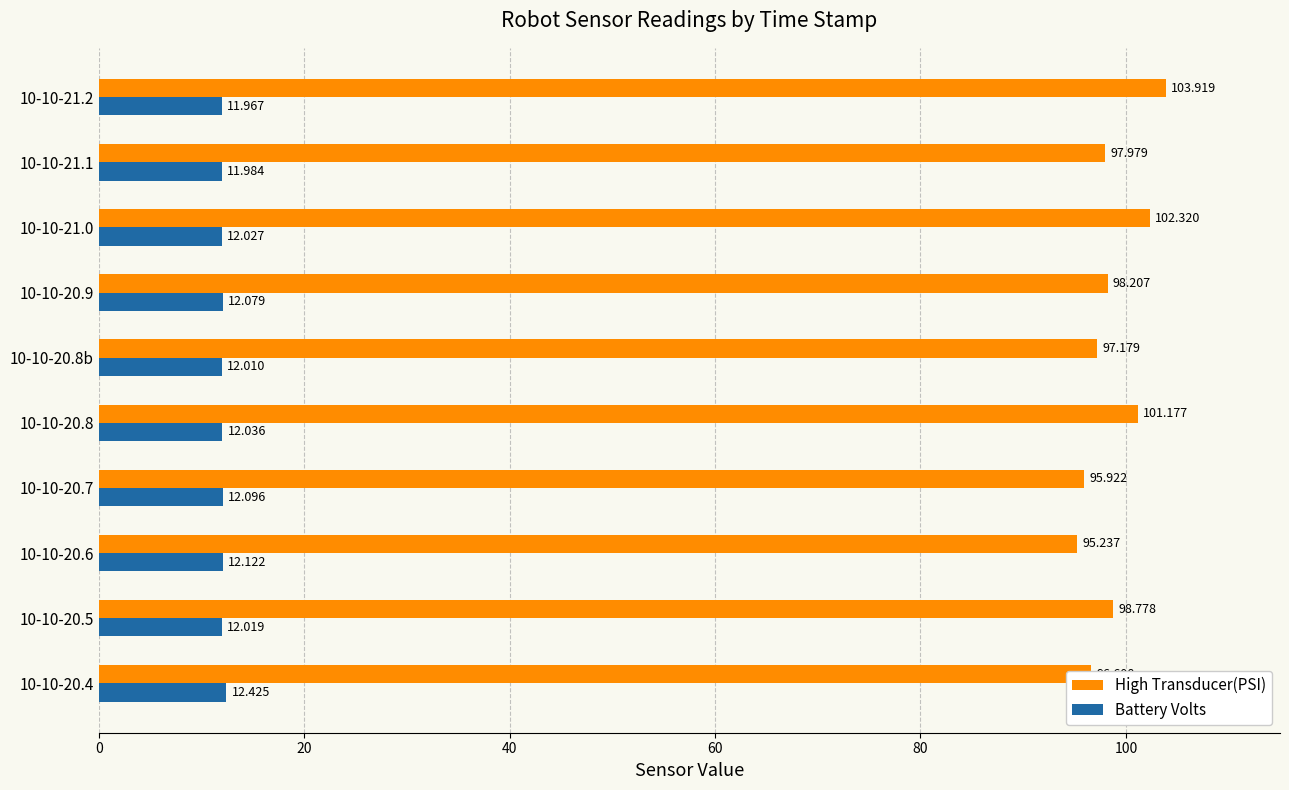

At how many categories does at least one series exceed 45?

10